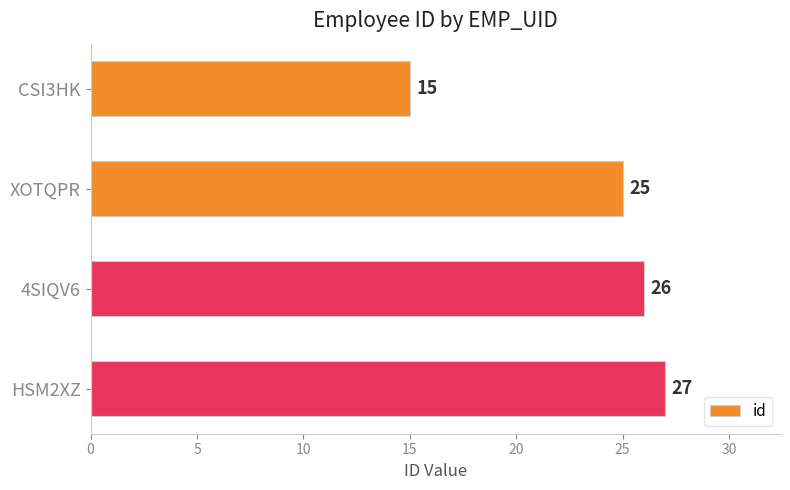

How many bars are there in total?

4